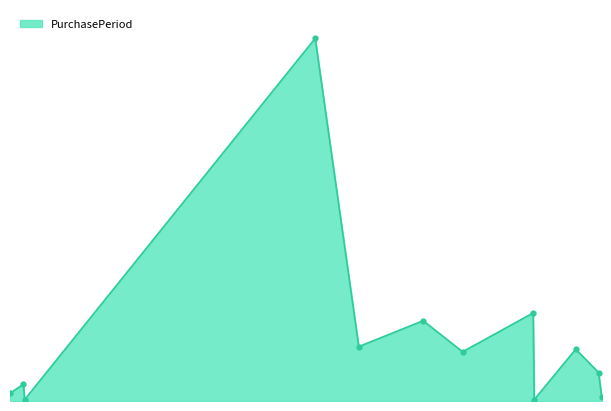

Reading right to left, transcribe all the data shown in this chart.

2017-10-20=3	2017-10-17=22	2017-09-25=40	2017-08-16=1	2017-08-15=68	2017-06-08=38	2017-05-01=62	2017-02-28=42	2017-01-17=280	2016-04-12=1	2016-04-11=13	2016-03-29=6